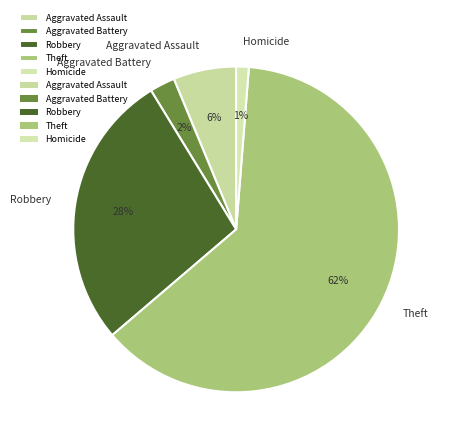

Rank the categories by value from lowest to highest.

Homicide, Aggravated Battery, Aggravated Assault, Robbery, Theft